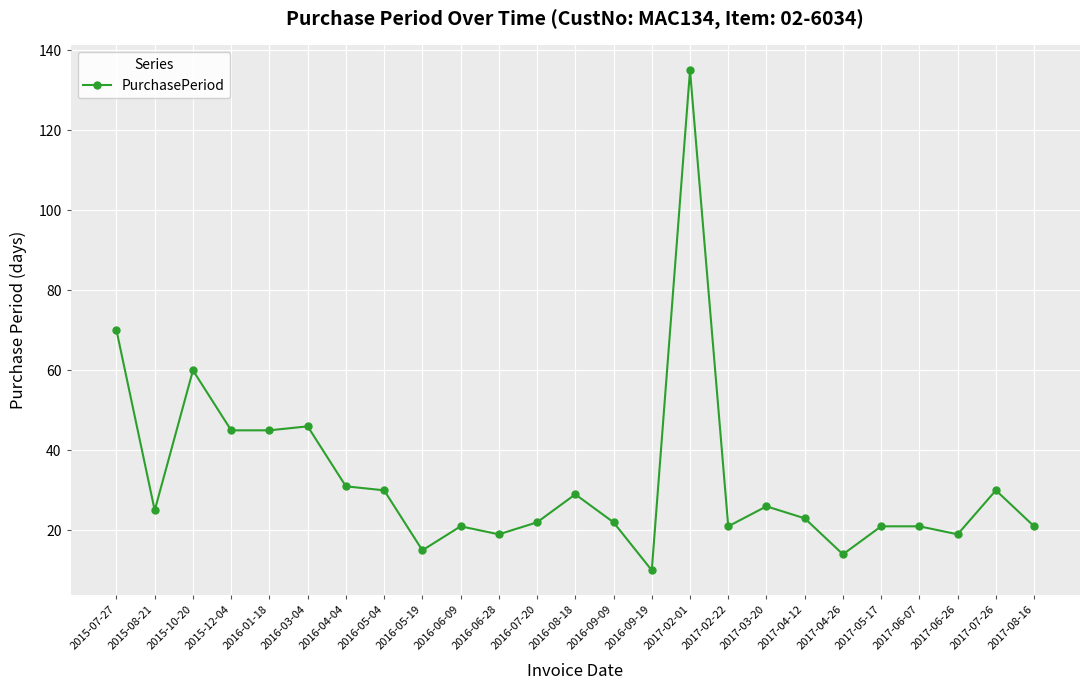

Where is the first local minimum?

2015-08-21